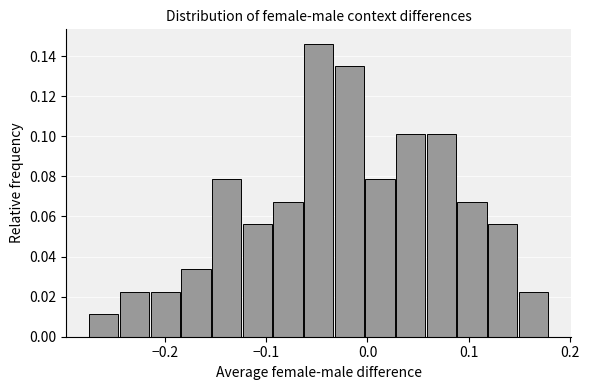

Around what value on the x-axis is the tallest bar? Give the approximate position of its centre, as read against the axis.

-0.05